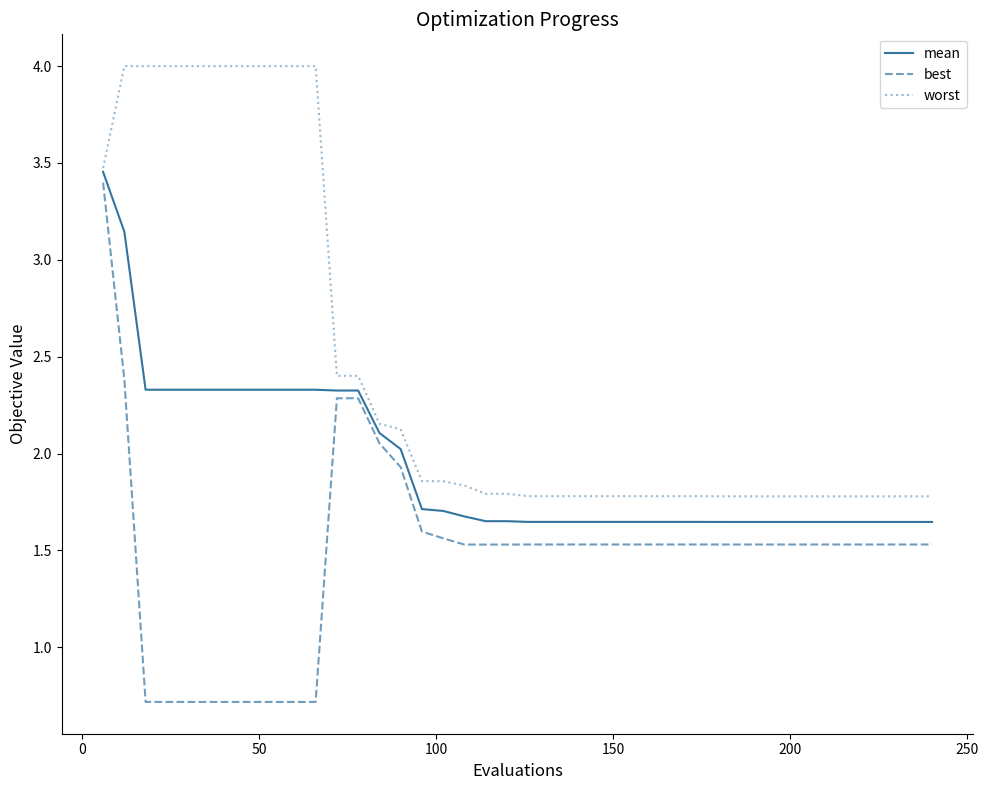

True or false: worst and best cross at least once.

False